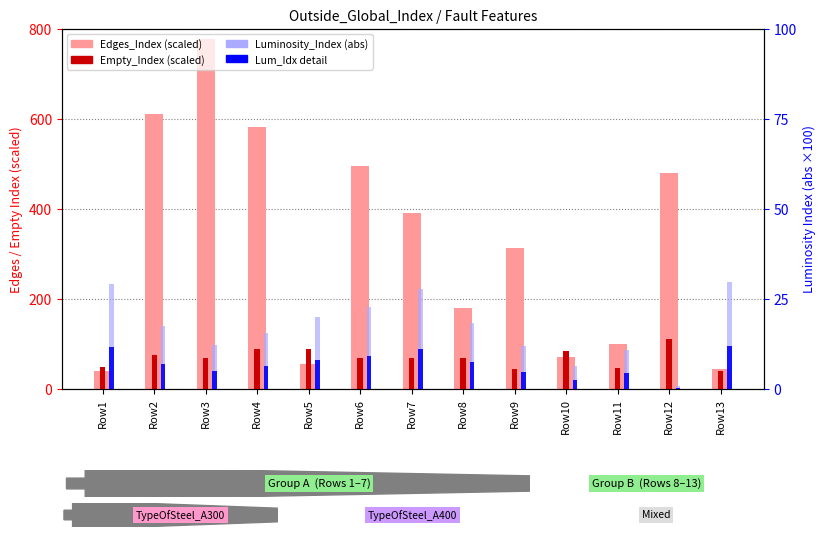

What is the total value across all series at Row6?

596.1